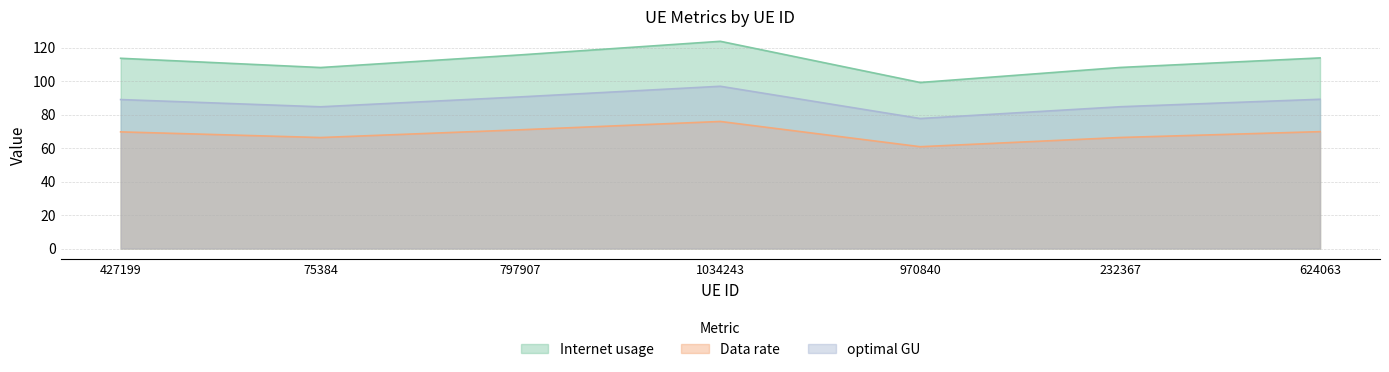

What is the approximate value of optimal GU at 75384?

84.6